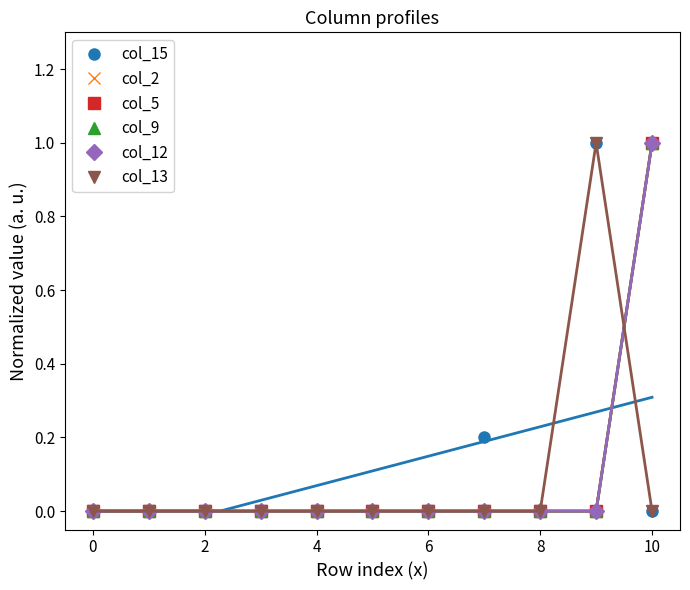

True or false: col_9 and col_5 cross at least once.

False